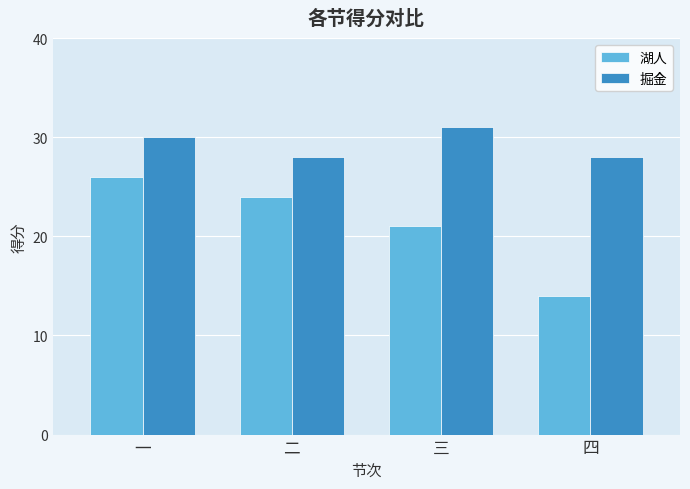

What is the difference between the highest and lowest values at 二?

4